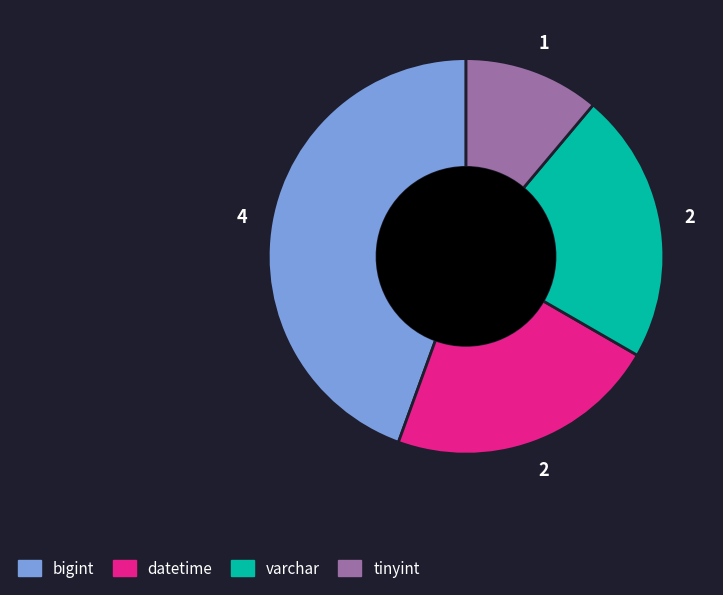

Is there a majority slice in this chart?

No